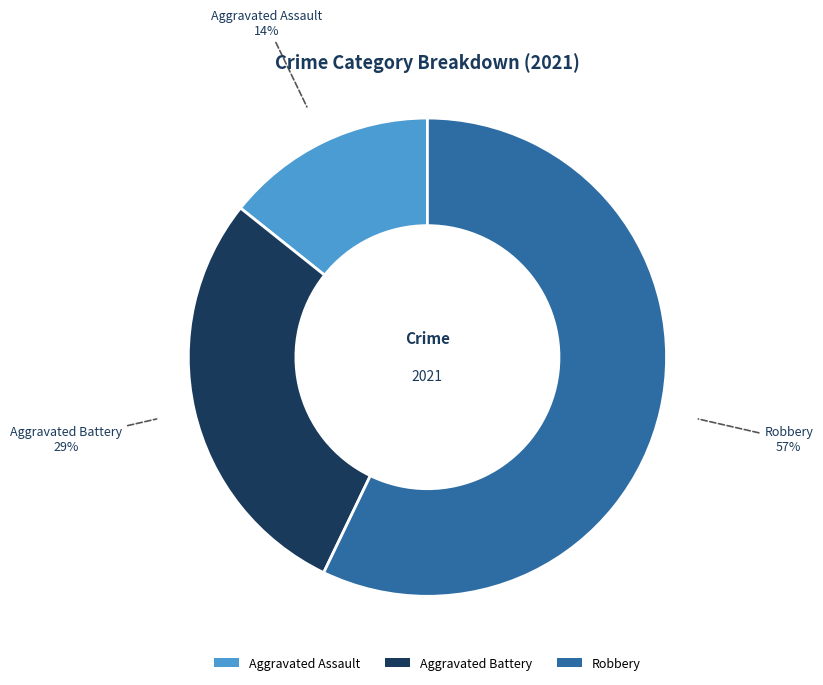

The Aggravated Battery slice represents 19% of the pie. True or false?

False